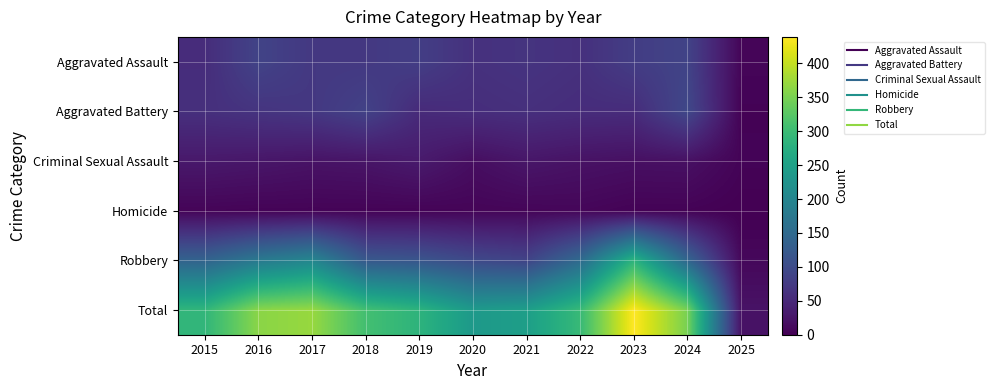

Which category has the lowest value across all series?

2025